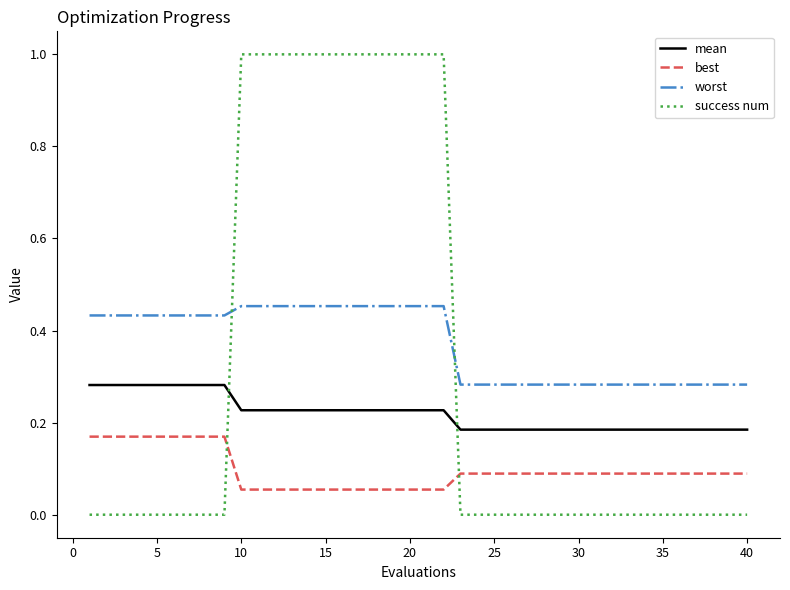

What is the maximum value shown in the chart?

1.0